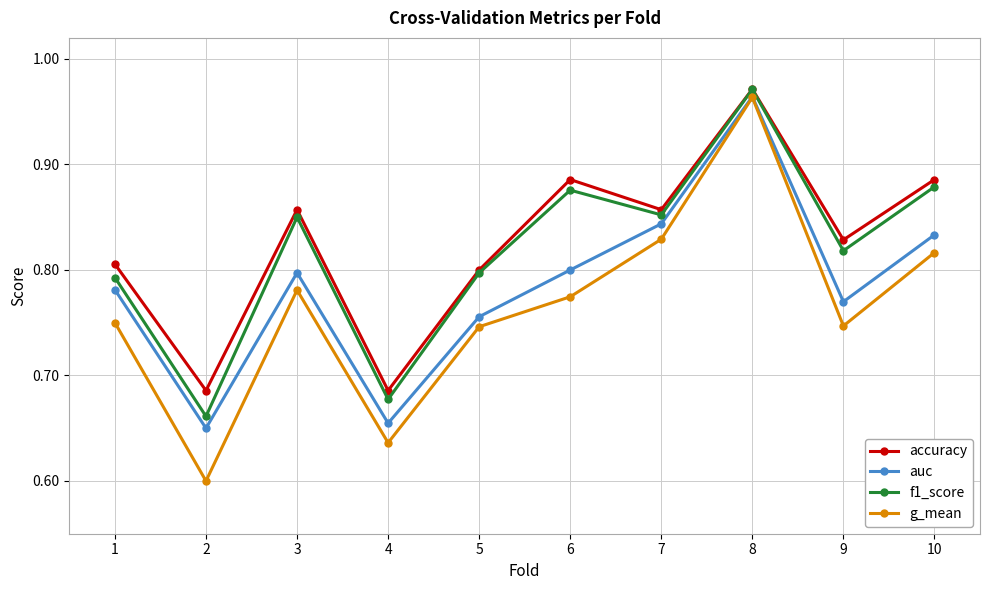

Which series has the largest total across all categories?

accuracy